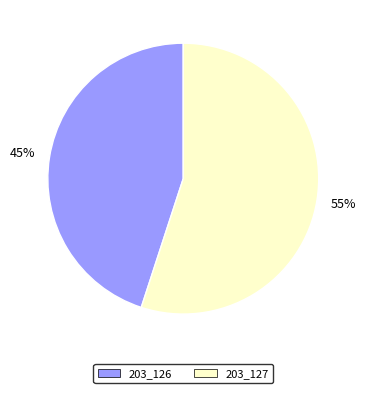

What is the smallest slice in the pie chart?

203_126